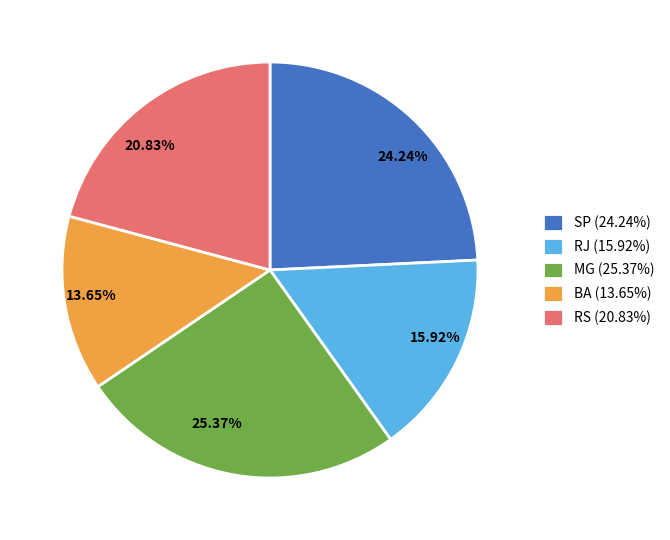

Rank the categories by value from highest to lowest.

MG, SP, RS, RJ, BA